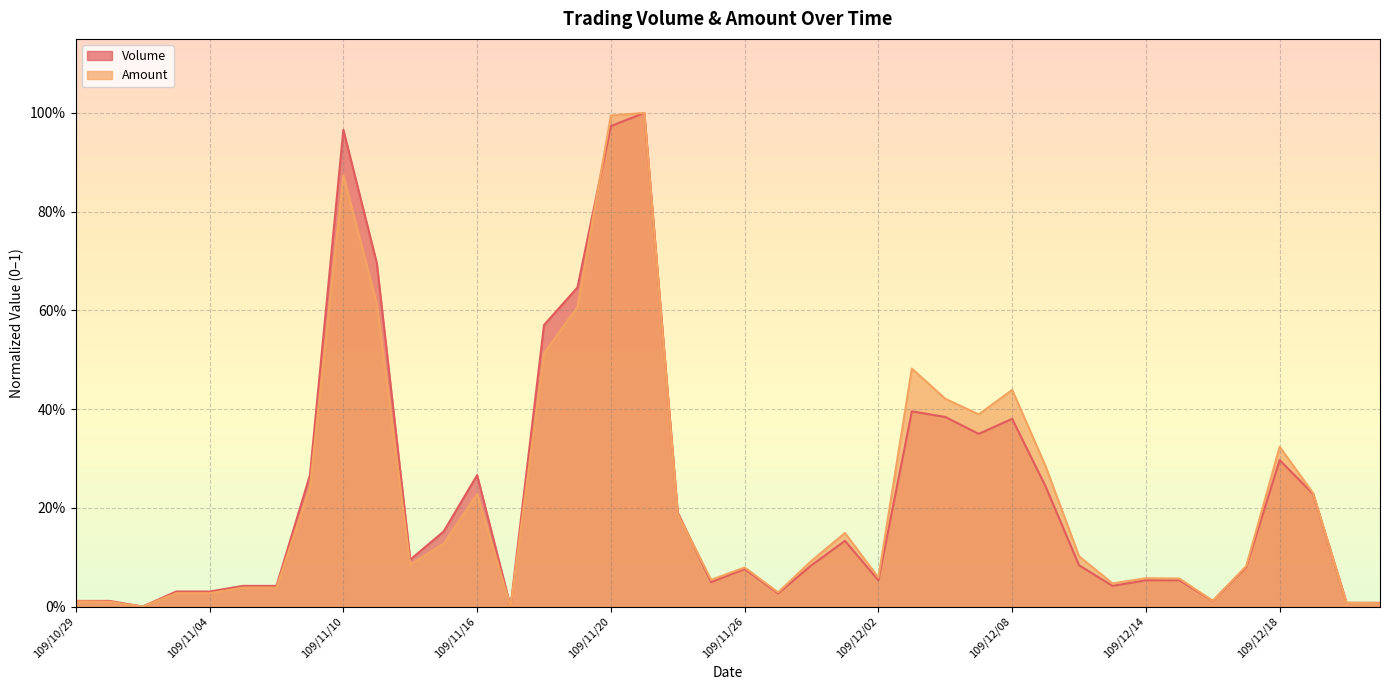

What is the label of the 24th point from the left?

109/12/01